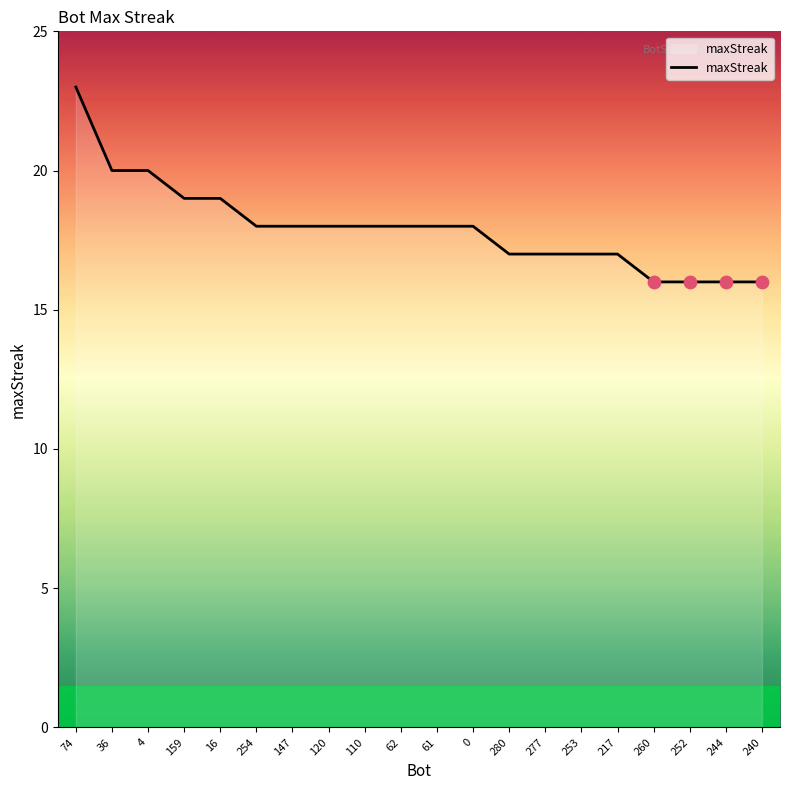

What is the ratio of the value at 280 to the value at 244?

1.1